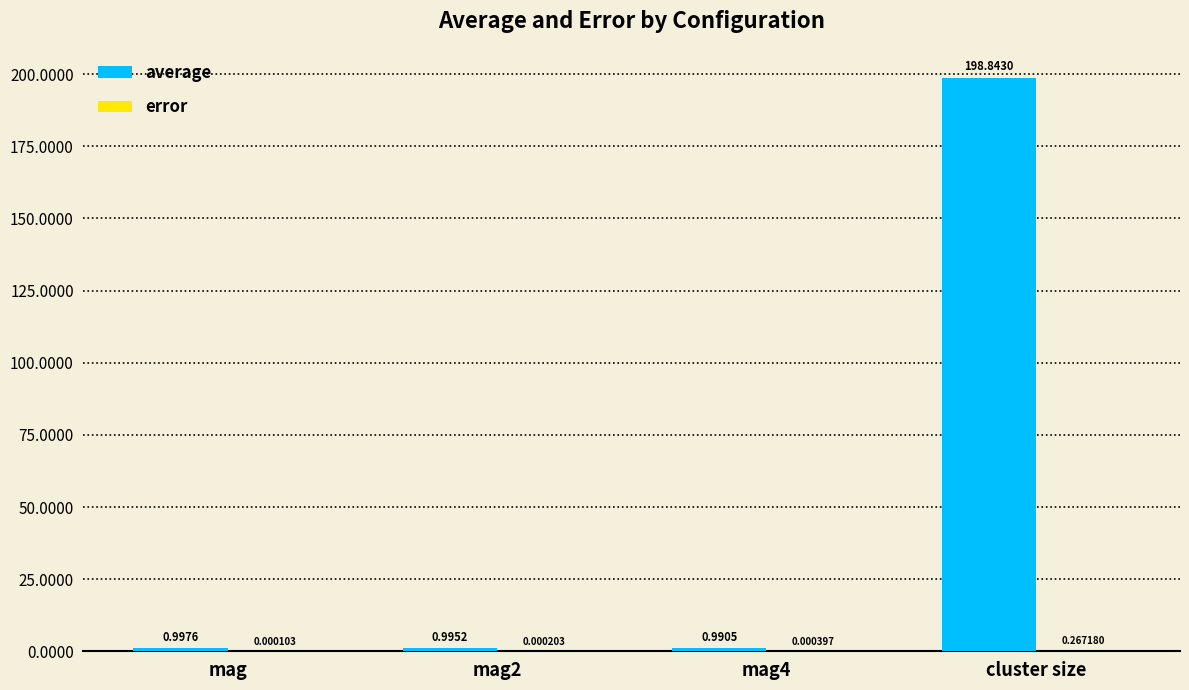

Count the number of data series in this chart.

2